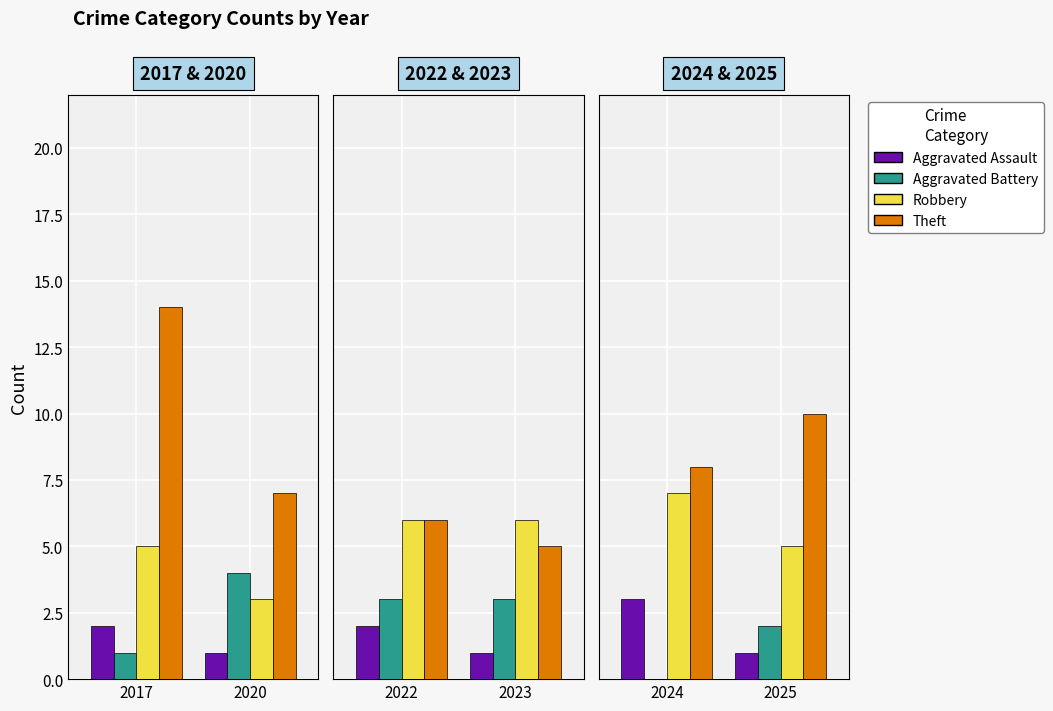

Which series has the largest total across all categories?

Theft